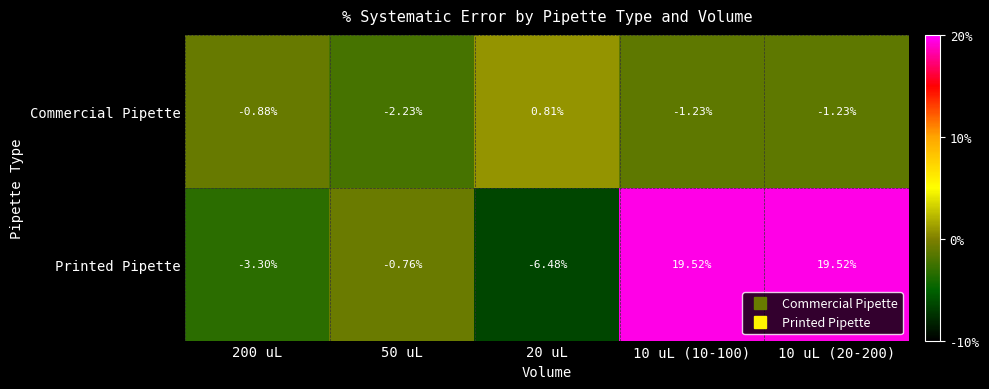

Which series has the largest total across all categories?

Printed Pipette